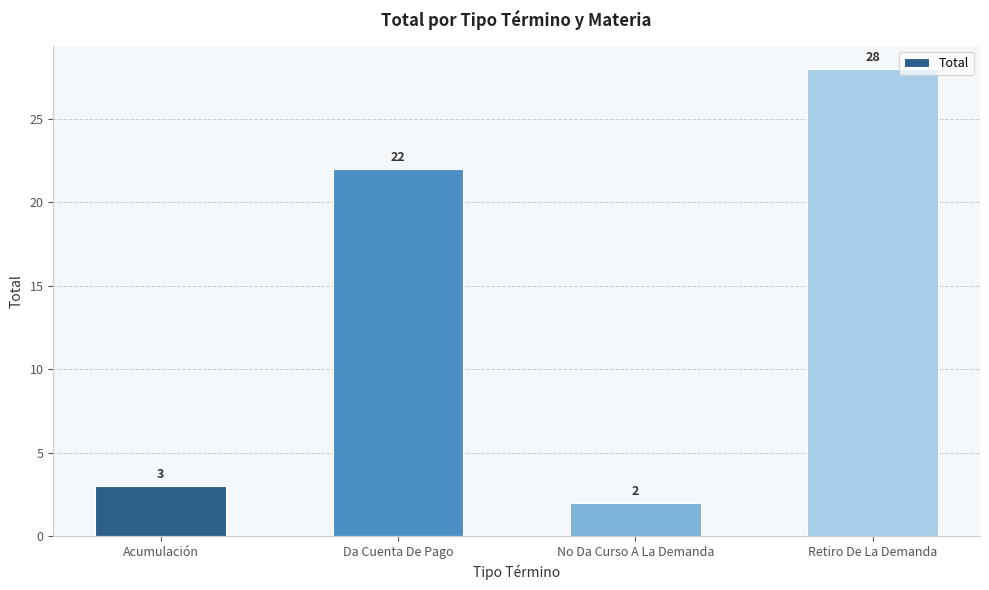

What is the difference between the second highest and second lowest values?

19